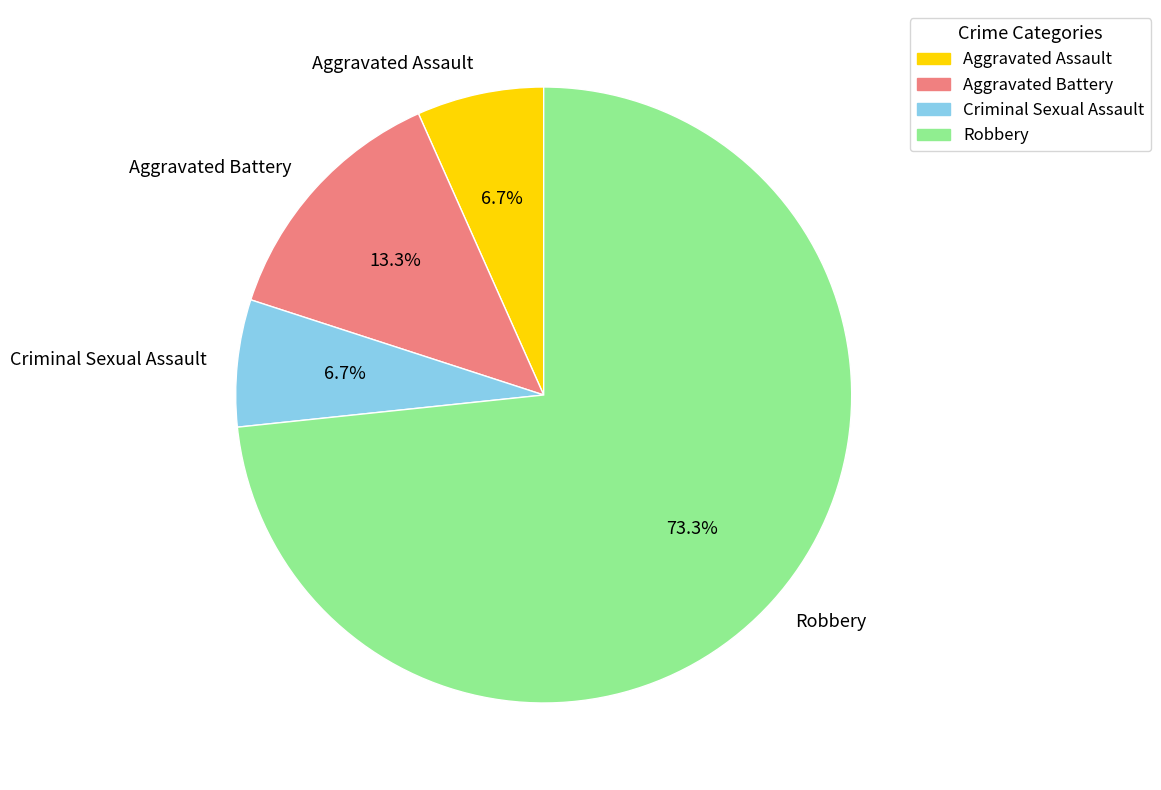

Does Aggravated Battery represent more than half of the total?

No